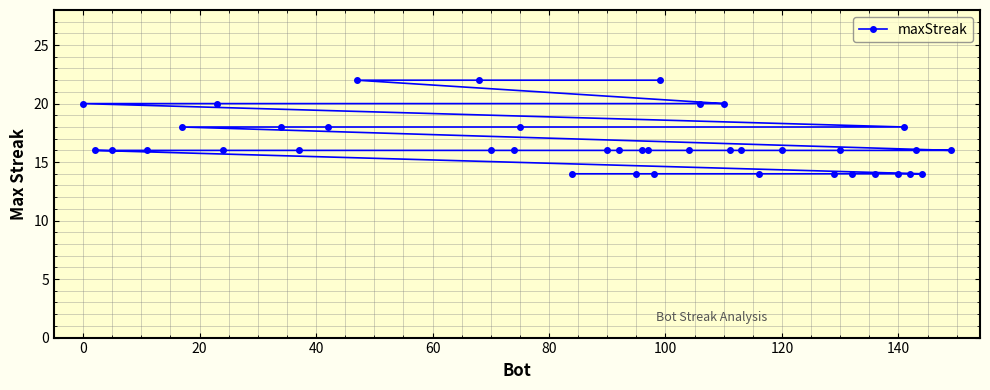

What is the value of the 31st point from the left?

14